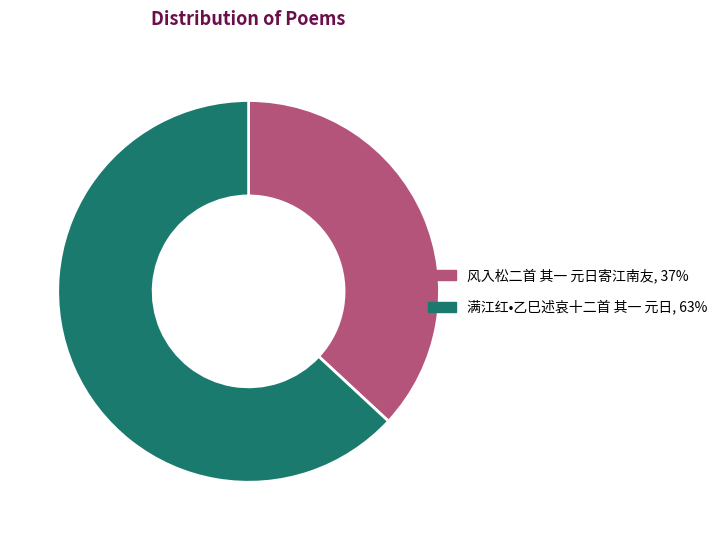

How many segments does this pie chart have?

2